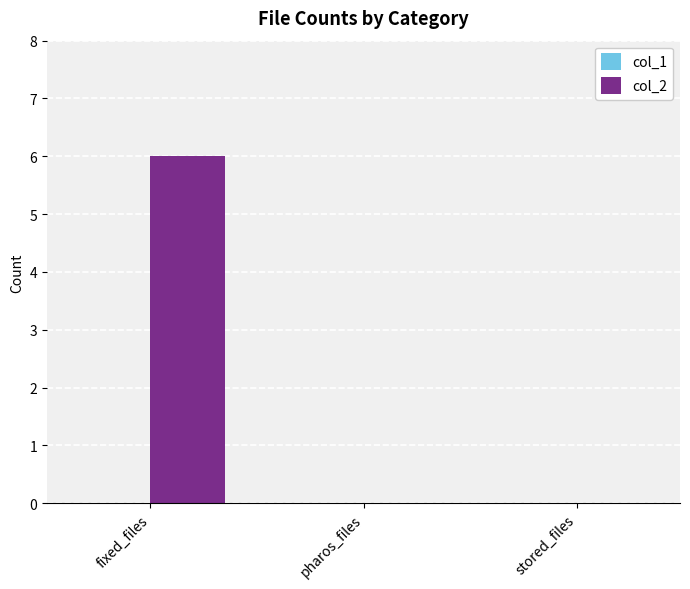

Which category has the highest value across all series?

fixed_files